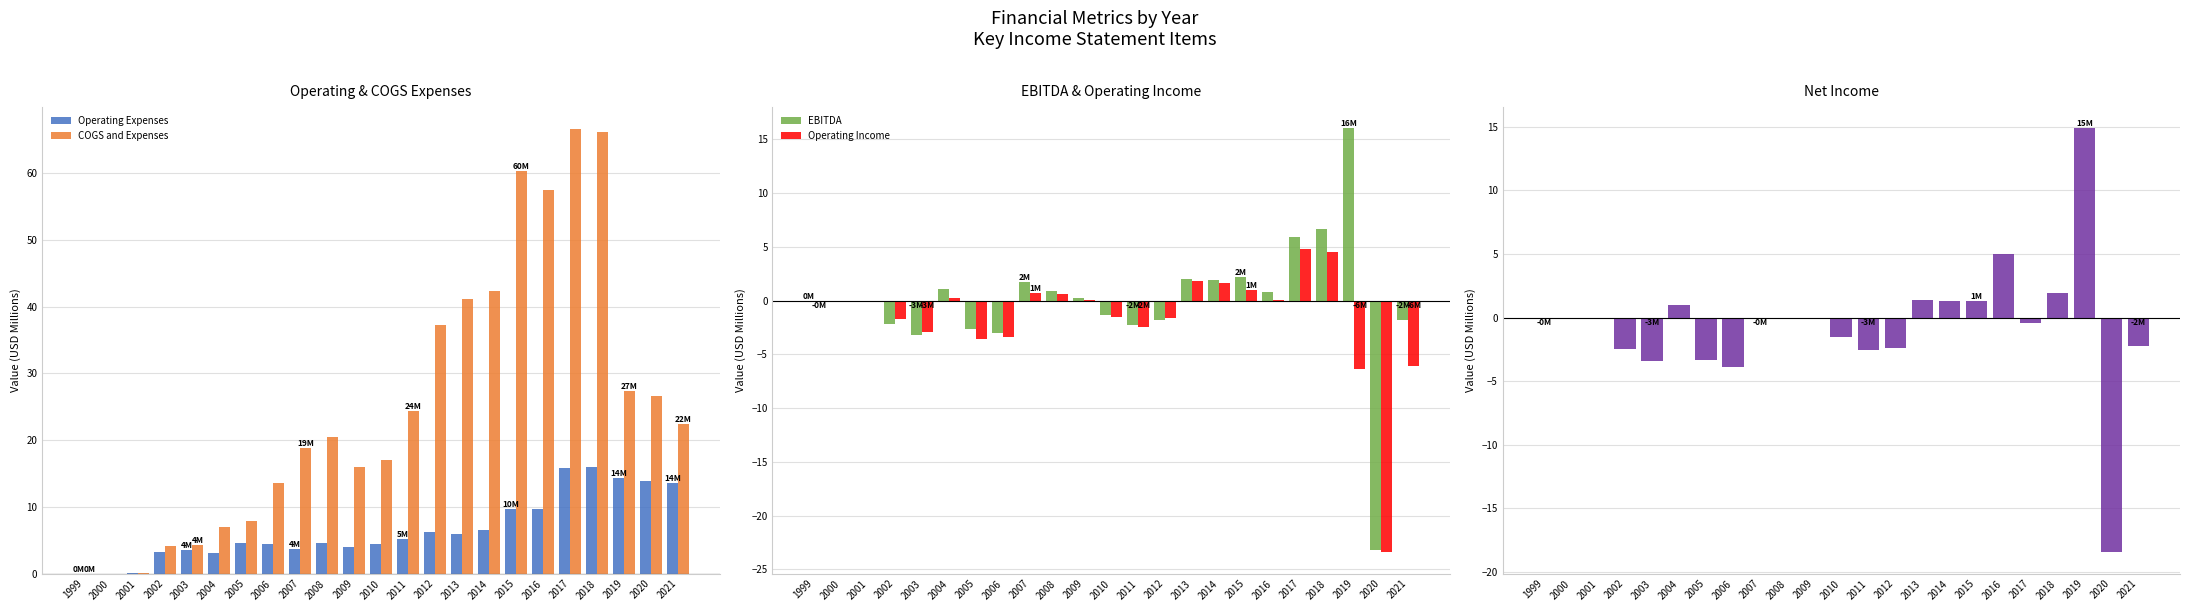

Reading left to right, list all the values displayed in this chart.

Operating Expenses: 0.0	0.0	0.0	3.2	3.5	3.0	4.6	4.4	3.7	4.5	4.0	4.4	5.2	6.3	5.9	6.6	9.6	9.7	15.9	16.0	14.3	13.9	13.6
COGS and Expenses: 0.0	0.0	0.0	4.1	4.3	7.1	7.8	13.7	18.9	20.4	15.9	17.0	24.3	37.3	41.2	42.4	60.3	57.5	66.6	66.2	27.3	26.6	22.4
EBITDA: 0.0	-0.0	-0.0	-2.2	-3.2	1.1	-2.6	-3.0	1.7	0.9	0.2	-1.3	-2.3	-1.8	2.0	1.9	2.2	0.8	5.9	6.6	16.1	-23.2	-1.8
Operating Income: -0.0	-0.0	-0.0	-1.7	-2.9	0.2	-3.5	-3.4	0.7	0.6	0.1	-1.6	-2.5	-1.6	1.8	1.7	1.0	0.0	4.8	4.5	-6.4	-23.4	-6.1
Net Income: -0.0	-0.0	-0.0	-2.5	-3.4	1.0	-3.4	-3.9	-0.1	-0.1	-0.0	-1.6	-2.6	-2.4	1.3	1.3	1.3	5.0	-0.4	1.9	14.9	-18.5	-2.2